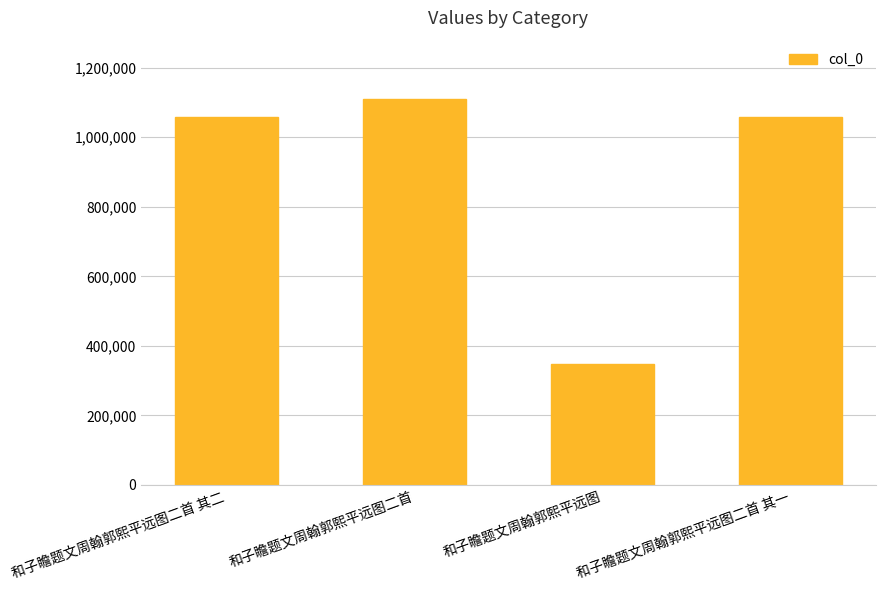

What is the smallest value displayed?

347542